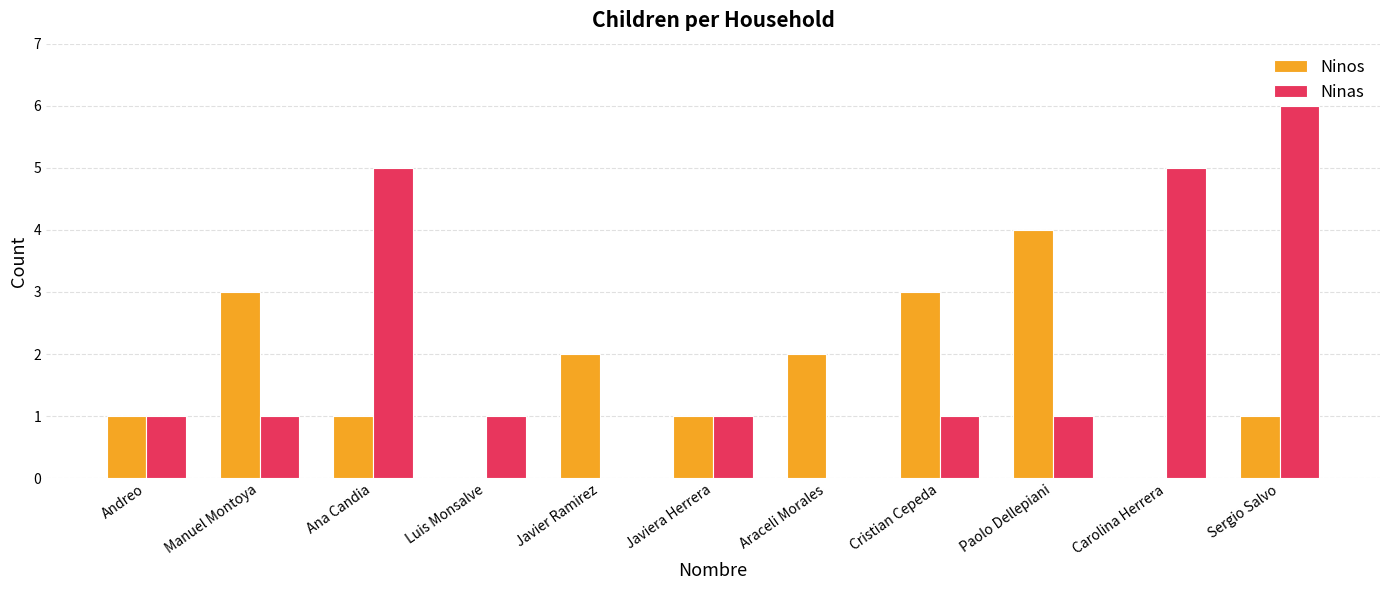

What is the approximate value of Ninas at Andreo?

1